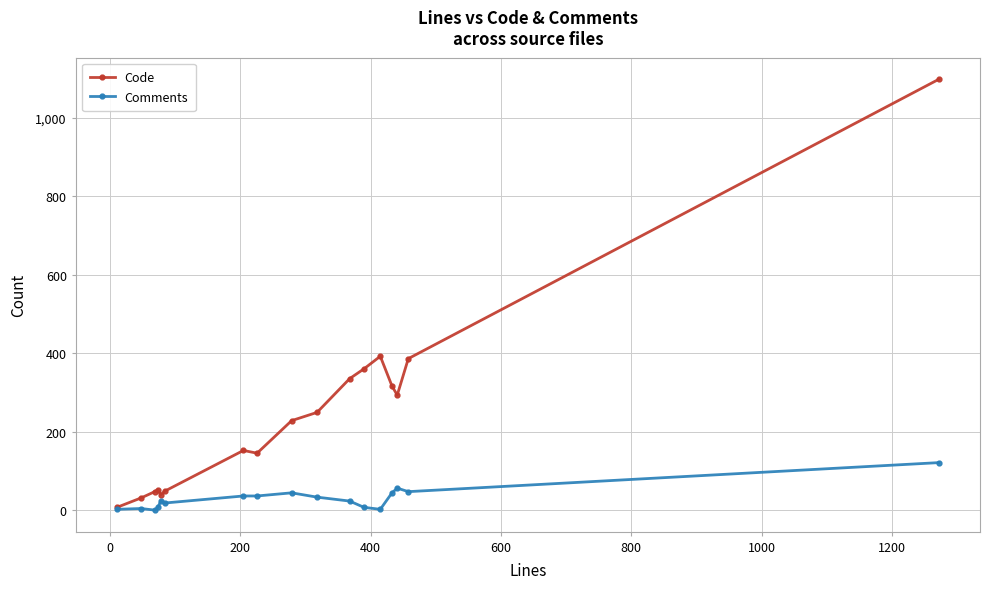

Rank the series by their maximum value, from highest to lowest.

Code, Comments